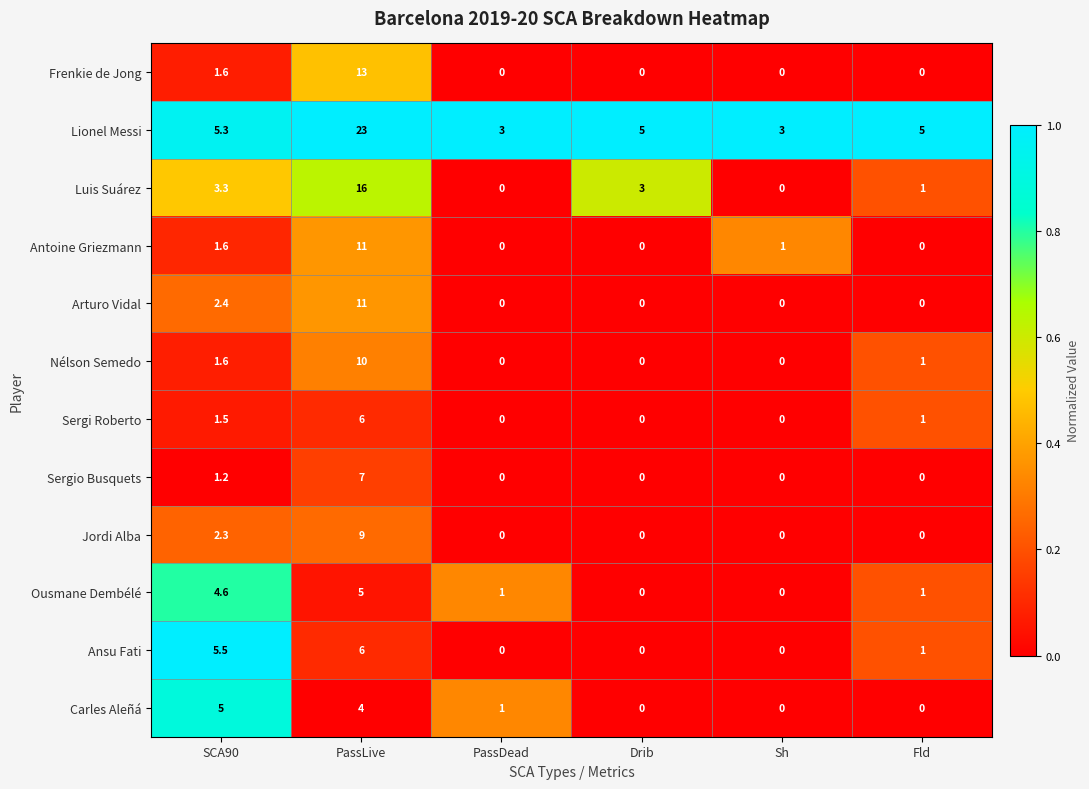

What is the difference between the highest and lowest values at SCA90?

4.3